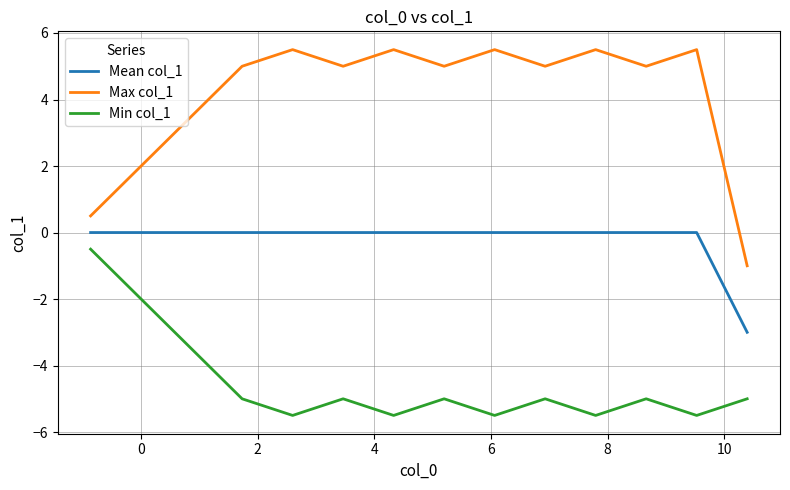

List the series in order of their overall mean, highest first.

Max col_1, Mean col_1, Min col_1